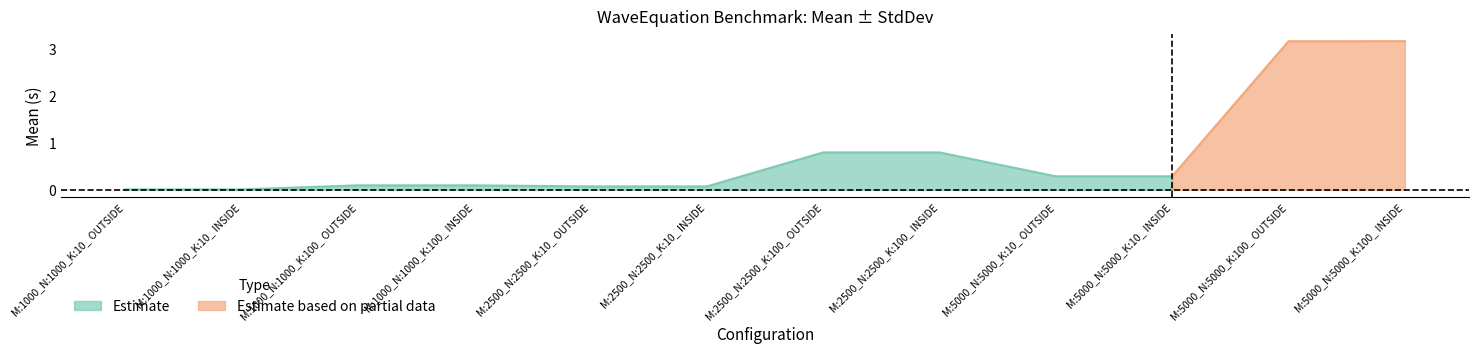

The value of Mean at M:2500_N:2500_K:10_ OUTSIDE is 0.0. True or false?

False